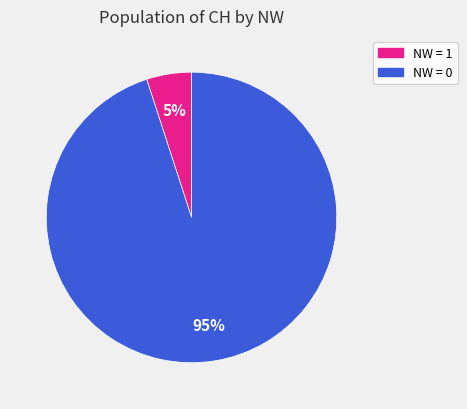

To the nearest percent, what is the difference between the largest and smallest slice percentages?

90%